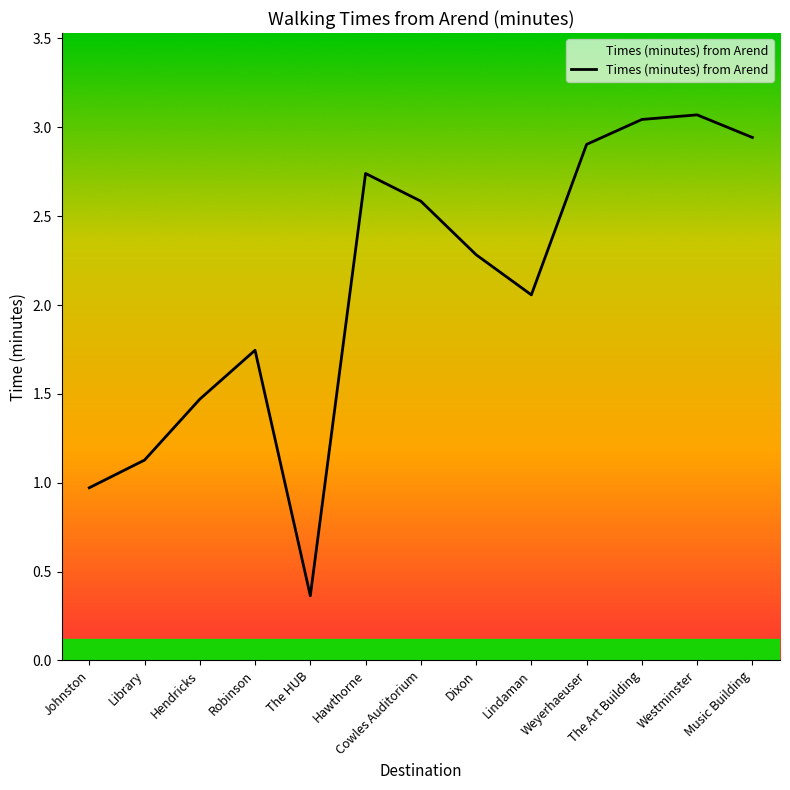

Does the chart display data point markers on the line(s)?

No